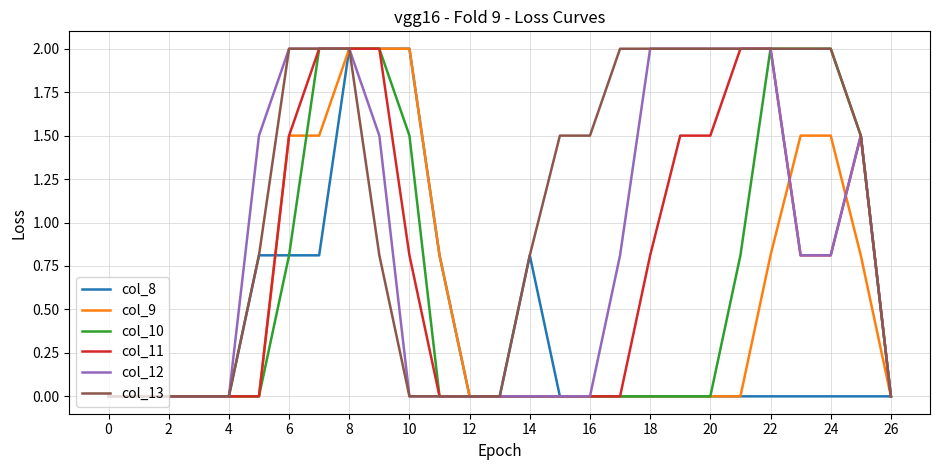

What is the maximum value shown in the chart?

2.0